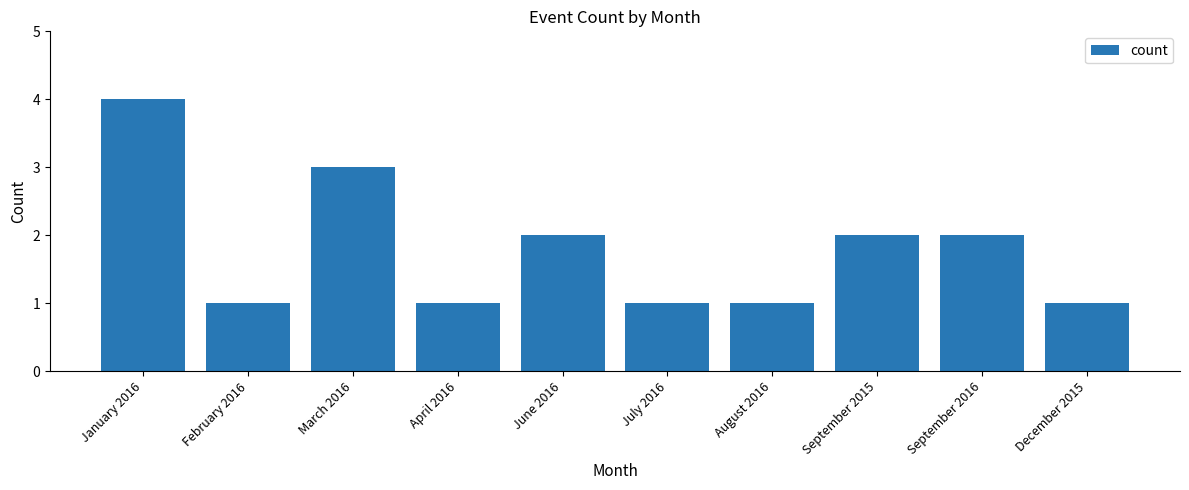

What is the label of the 9th bar from the left?

September 2016